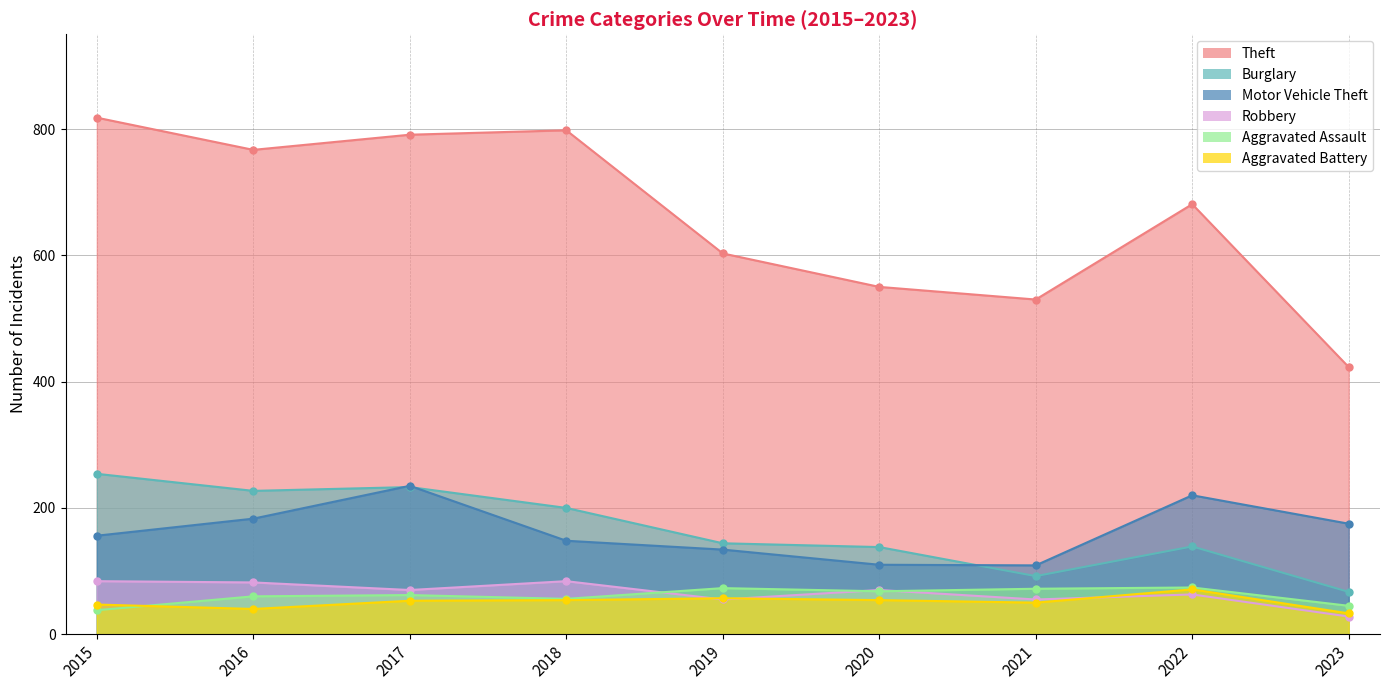

Reading right to left, list all the values displayed in this chart.

Theft: 2023=423	2022=681	2021=530	2020=550	2019=603	2018=798	2017=791	2016=767	2015=818
Burglary: 2023=67	2022=139	2021=92	2020=138	2019=144	2018=200	2017=233	2016=227	2015=254
Motor Vehicle Theft: 2023=175	2022=220	2021=109	2020=110	2019=134	2018=148	2017=235	2016=183	2015=156
Robbery: 2023=28	2022=63	2021=55	2020=70	2019=55	2018=84	2017=70	2016=82	2015=84
Aggravated Assault: 2023=45	2022=74	2021=72	2020=68	2019=73	2018=56	2017=62	2016=60	2015=38
Aggravated Battery: 2023=33	2022=71	2021=50	2020=54	2019=57	2018=54	2017=53	2016=40	2015=47